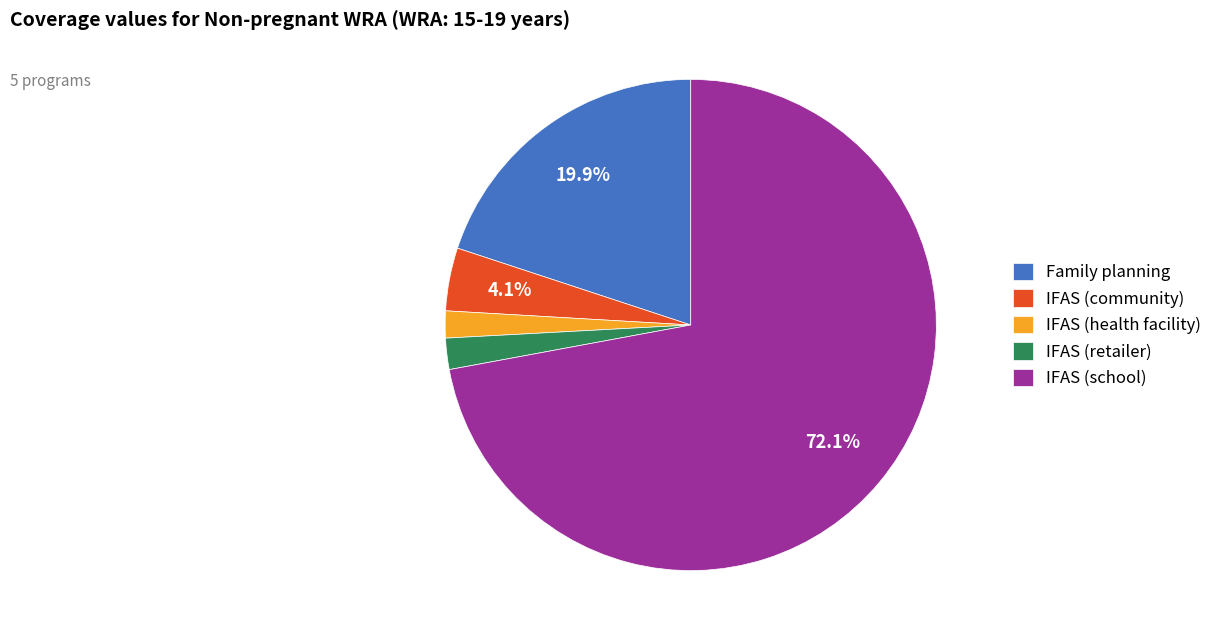

Does IFAS (health facility) represent more than half of the total?

No